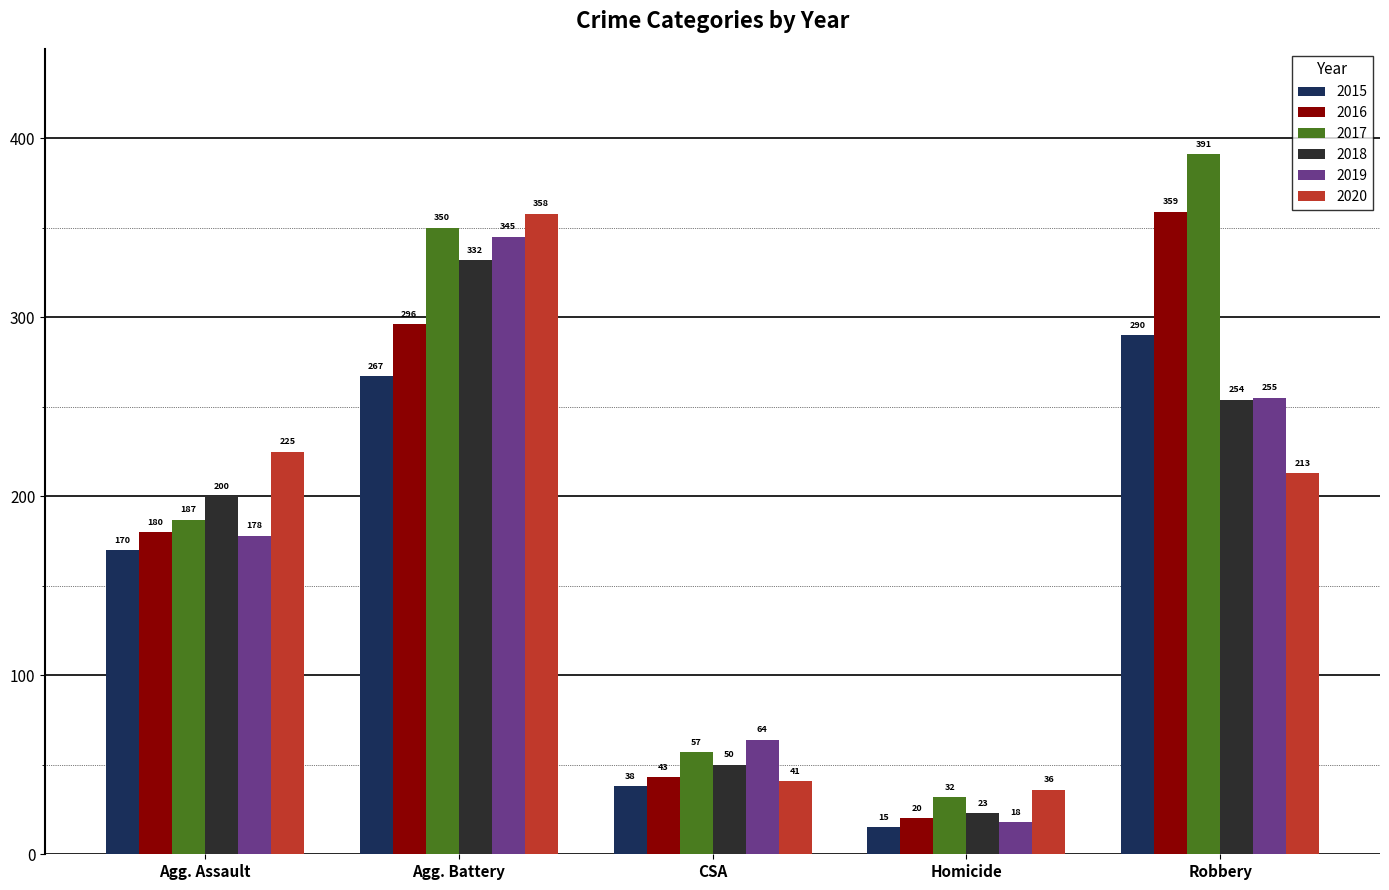

What are all the series names shown in the legend?

2015, 2016, 2017, 2018, 2019, 2020